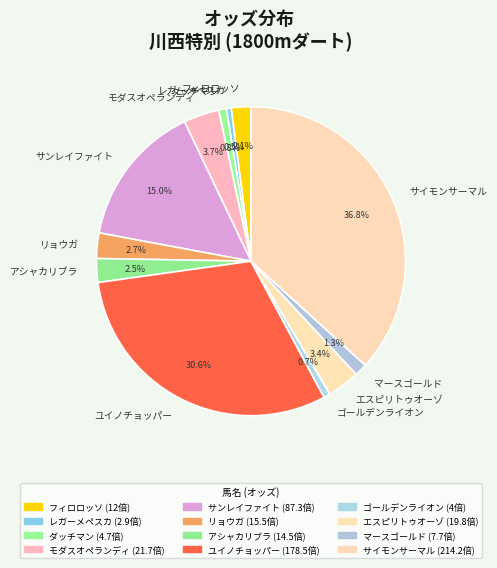

Approximately how many times larger is the value at モダスオペランディ compared to アシャカリブラ?

1.5